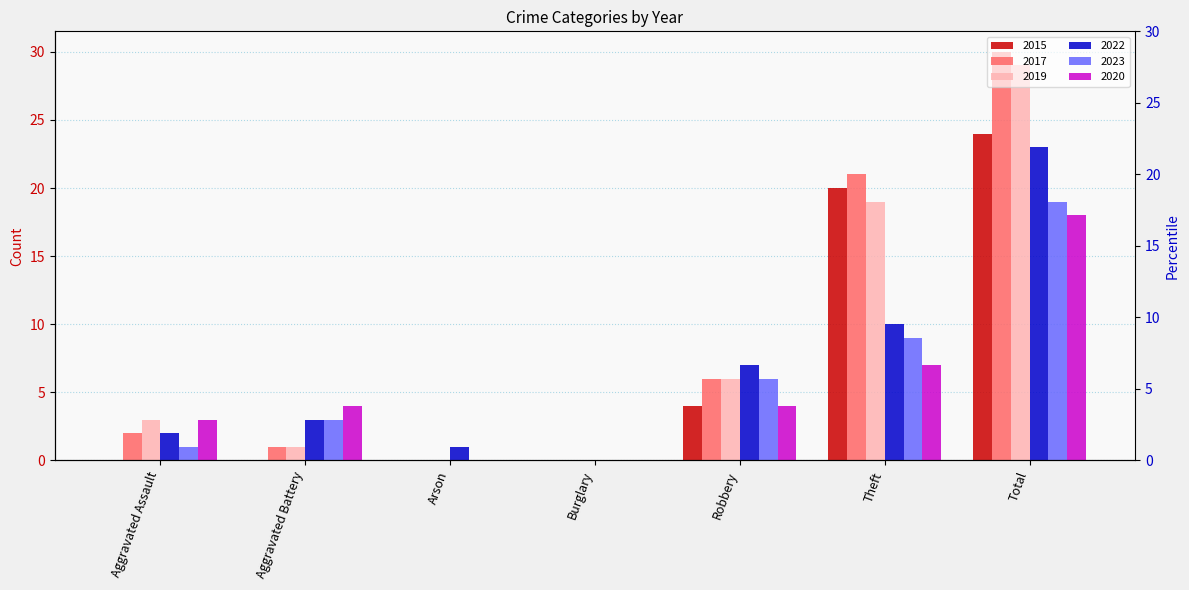

What is the label of the 4th bar from the left?

Burglary